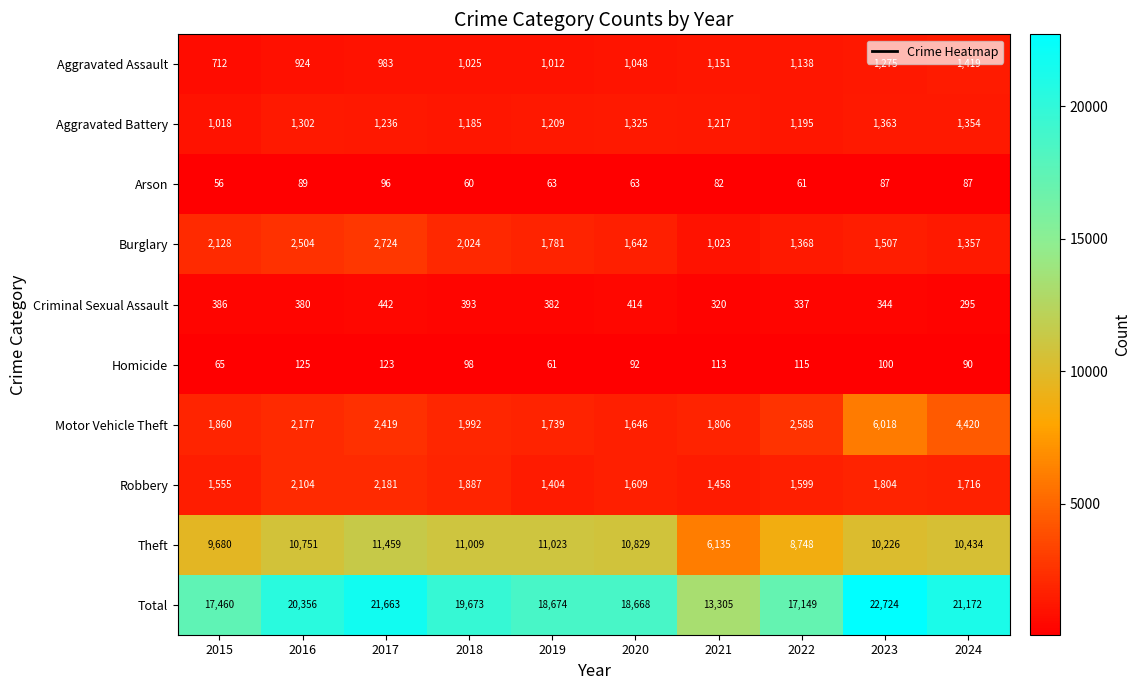

Which series has the largest range (max minus min)?

Total